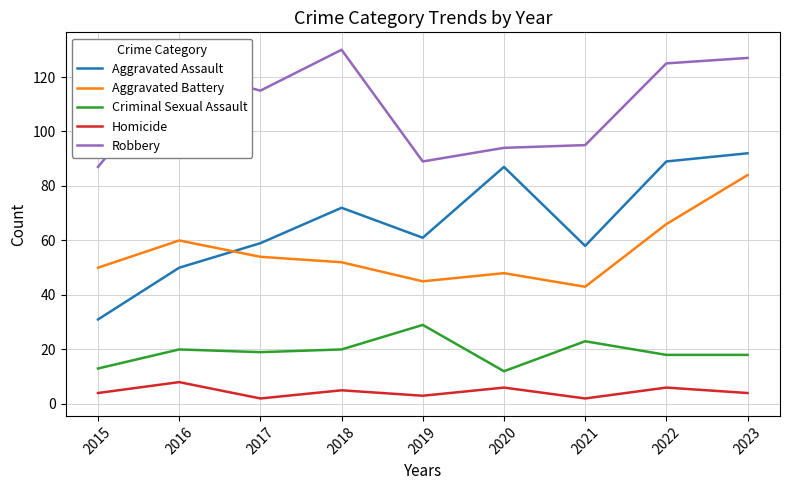

What is the greatest value displayed?

130